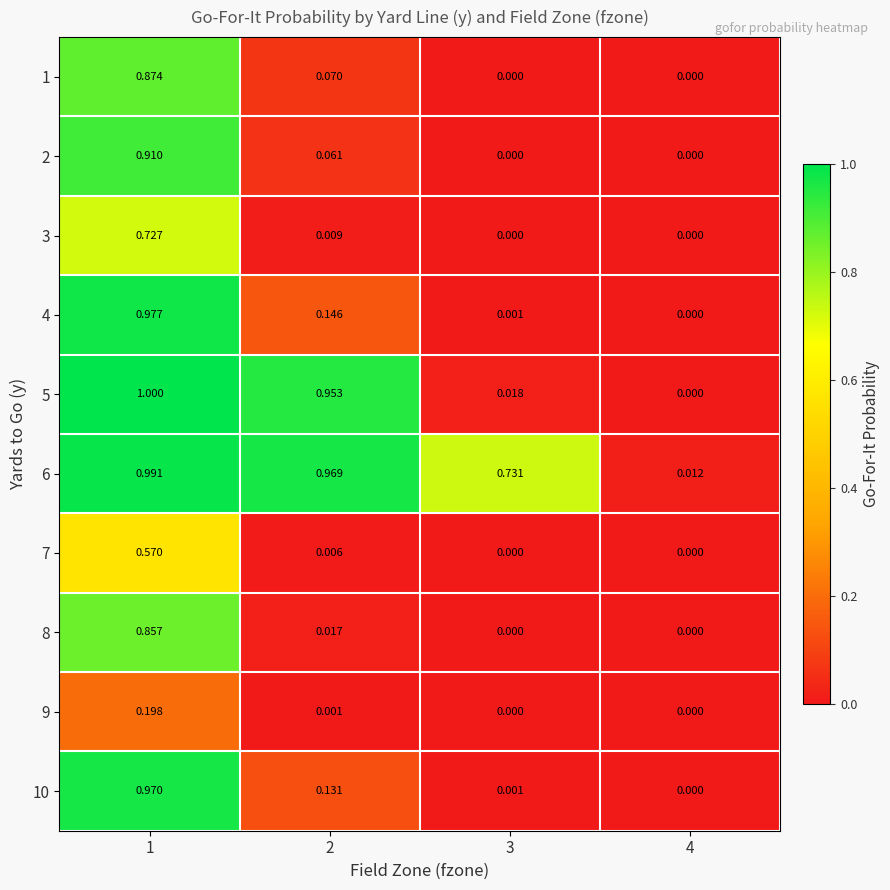

Is the value of 10 at 1 greater than the value of 2 at 4?

Yes